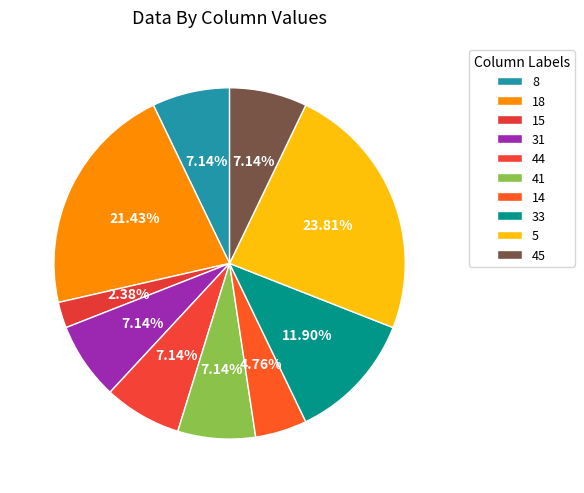

How many segments does this pie chart have?

10